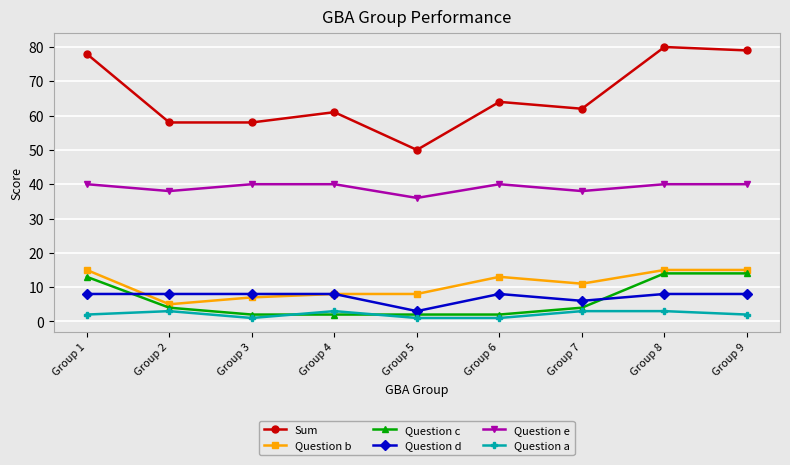

What is the sum of all Question e values?

352